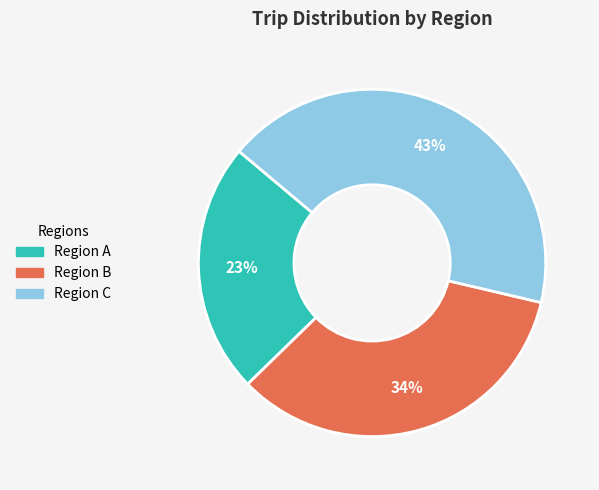

Count the number of slices in the pie.

3